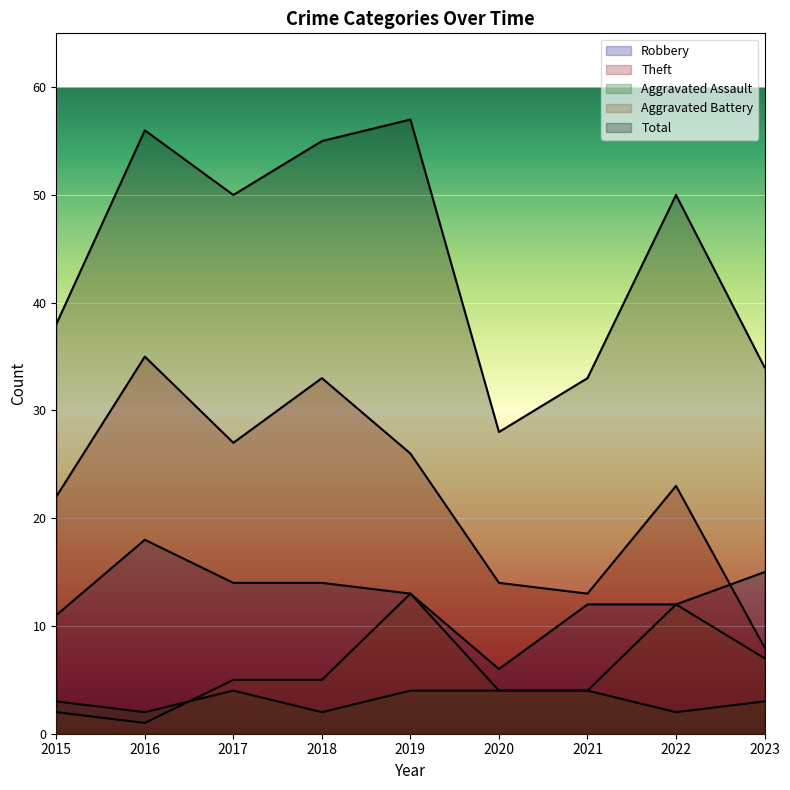

Reading left to right, transcribe all the data shown in this chart.

Robbery: 11	18	14	14	13	6	12	12	15
Theft: 22	35	27	33	26	14	13	23	8
Aggravated Assault: 3	2	4	2	4	4	4	2	3
Aggravated Battery: 2	1	5	5	13	4	4	12	7
Total: 38	56	50	55	57	28	33	50	34